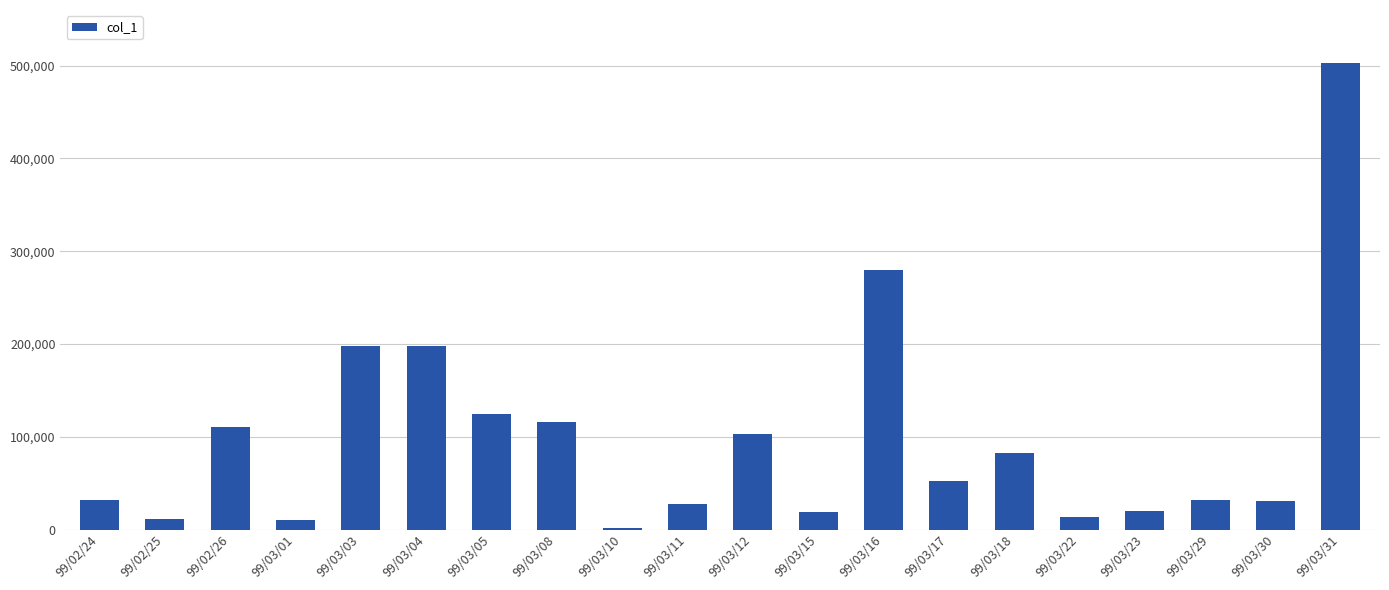

Is it true that the value at 99/03/12 is 150951?

False